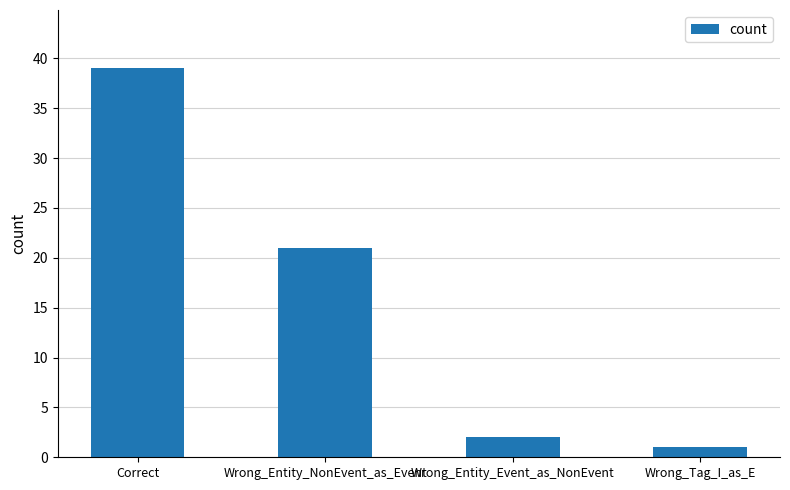

How many bars are there in total?

4